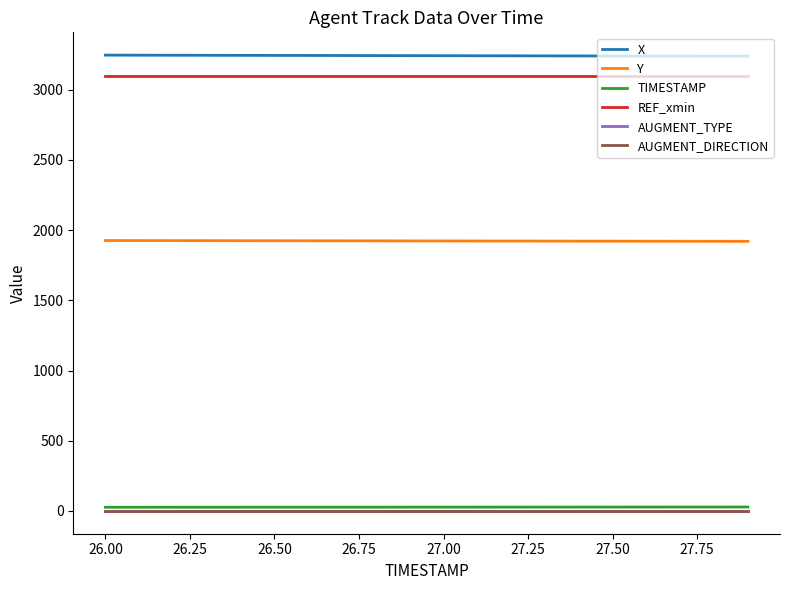

Which series has the largest total across all categories?

X